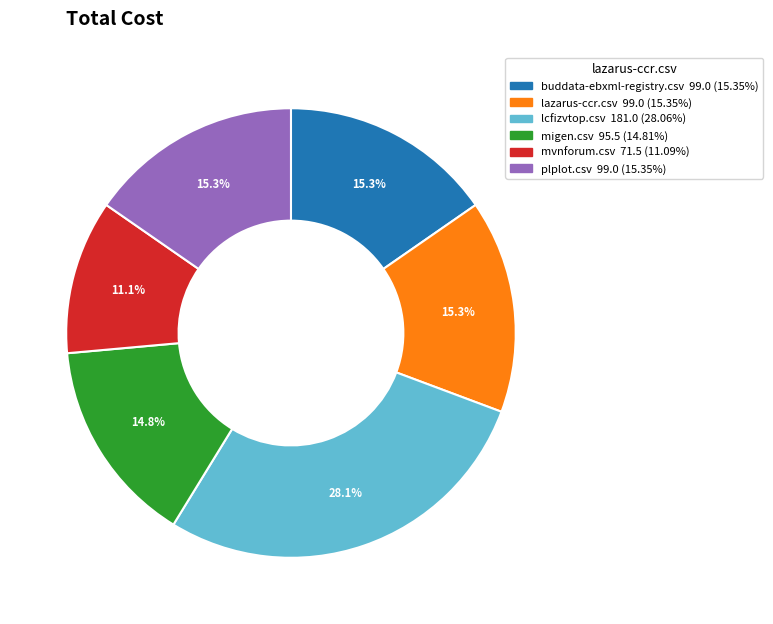

To the nearest percent, what is the difference between the largest and smallest slice percentages?

17%